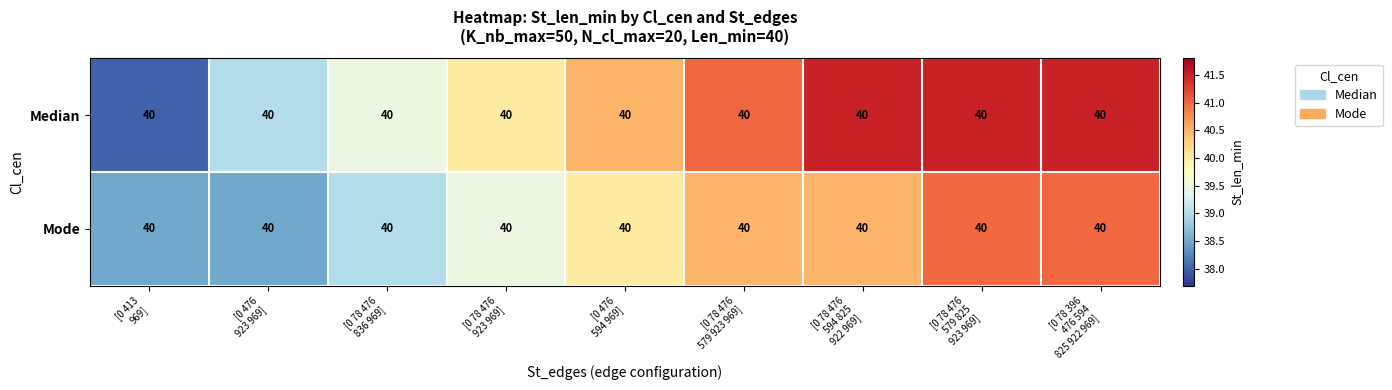

How many data points in Median are less than 40?

3